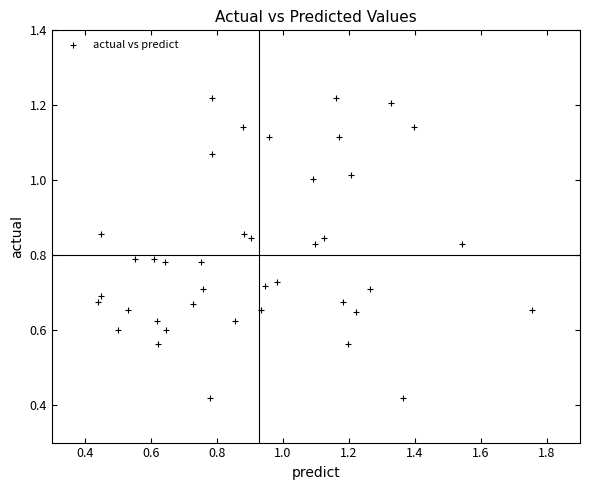

What is the range of X values (max minus min)?

1.3